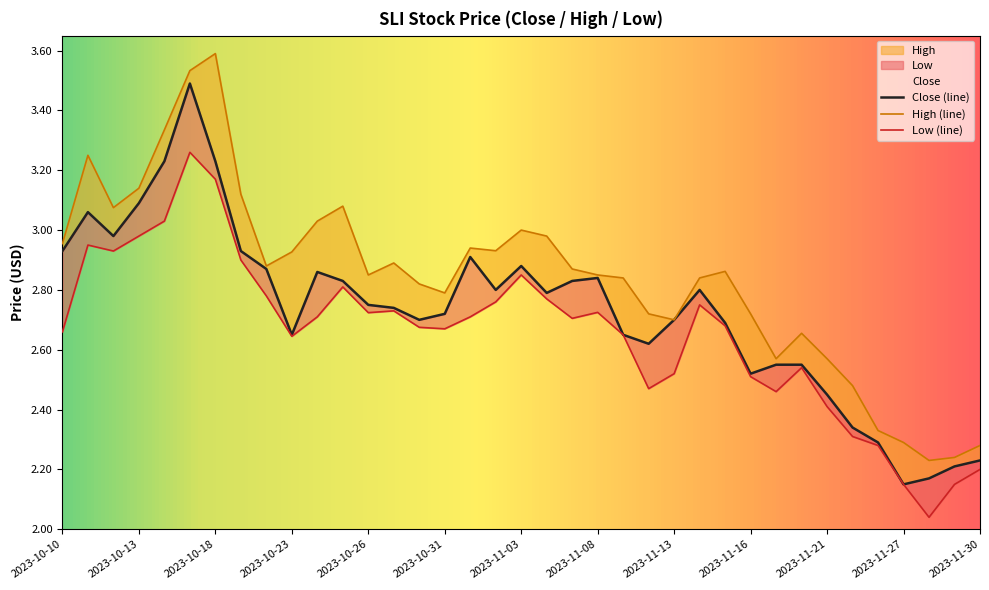

Reading left to right, what are all the values shown in this chart?

Close: 2.9	3.1	3.0	3.1	3.2	3.5	3.2	2.9	2.9	2.7	2.9	2.8	2.8	2.7	2.7	2.7	2.9	2.8	2.9	2.8	2.8	2.8	2.7	2.6	2.7	2.8	2.7	2.5	2.5	2.5	2.5	2.3	2.3	2.2	2.2	2.2	2.2
High: 3.0	3.2	3.1	3.1	3.3	3.5	3.6	3.1	2.9	2.9	3.0	3.1	2.8	2.9	2.8	2.8	2.9	2.9	3.0	3.0	2.9	2.8	2.8	2.7	2.7	2.8	2.9	2.7	2.6	2.7	2.6	2.5	2.3	2.3	2.2	2.2	2.3
Low: 2.7	3.0	2.9	3.0	3.0	3.3	3.2	2.9	2.8	2.6	2.7	2.8	2.7	2.7	2.7	2.7	2.7	2.8	2.8	2.8	2.7	2.7	2.7	2.5	2.5	2.8	2.7	2.5	2.5	2.5	2.4	2.3	2.3	2.2	2.0	2.2	2.2